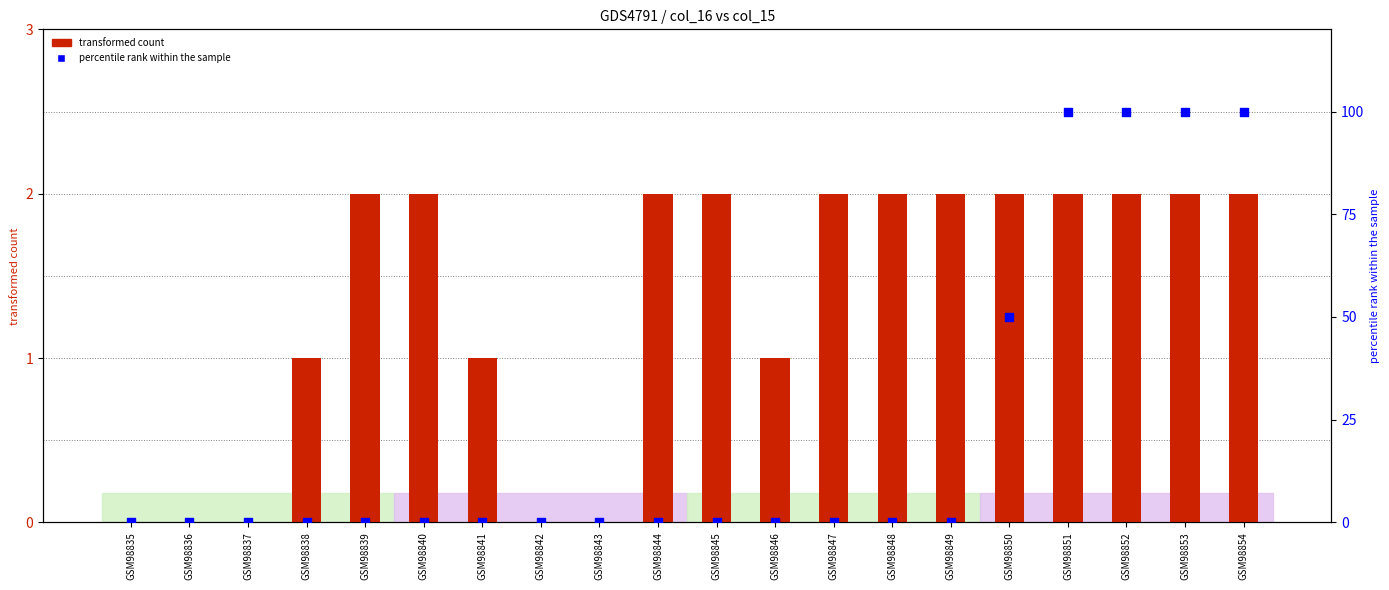

At how many categories does at least one series exceed 3?

5